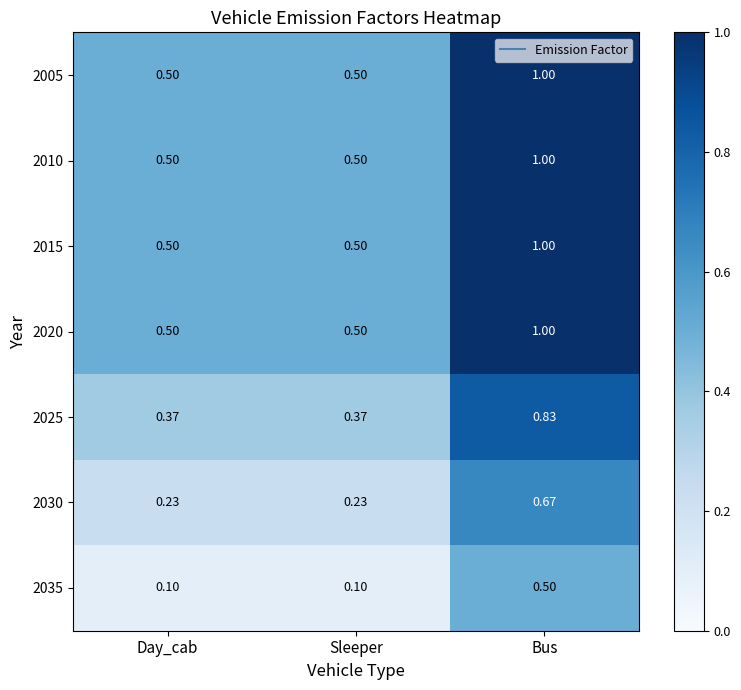

At which category is the sum across all series the highest?

Bus